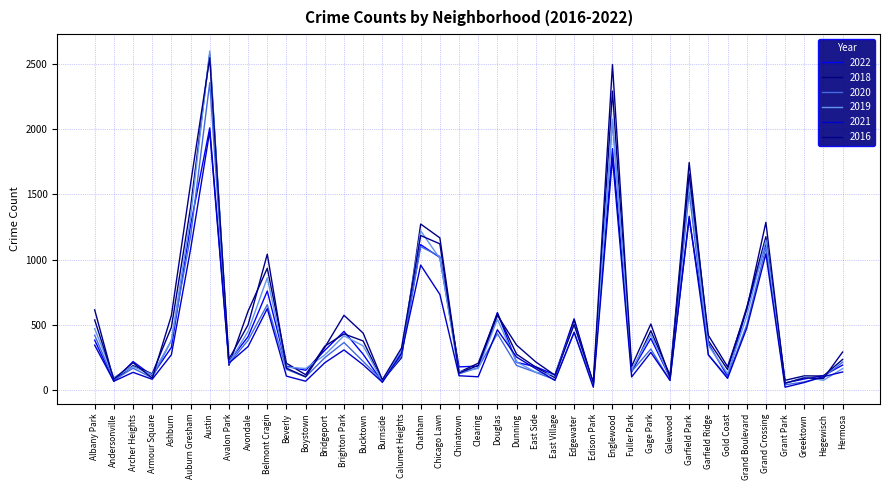

Rank the series by their maximum value, from lowest to highest.

2021, 2022, 2020, 2016, 2018, 2019